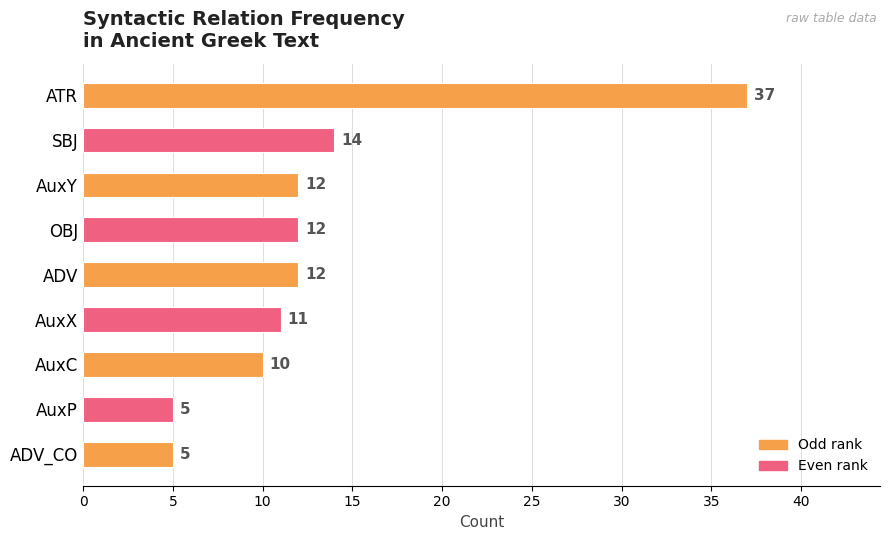

Reading top to bottom, list all the values displayed in this chart.

ATR=37	SBJ=14	AuxY=12	OBJ=12	ADV=12	AuxX=11	AuxC=10	AuxP=5	ADV_CO=5